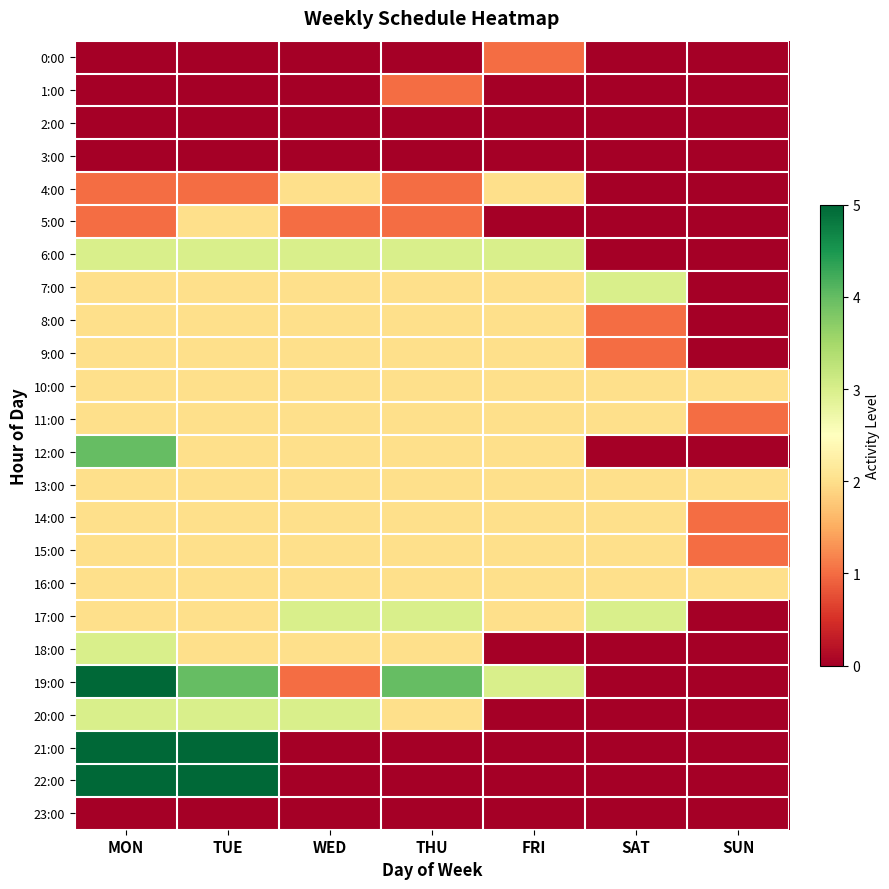

Reading left to right, what are all the values shown in this chart?

0:00: MON=0	TUE=0	WED=0	THU=0	FRI=1	SAT=0	SUN=0
1:00: MON=0	TUE=0	WED=0	THU=1	FRI=0	SAT=0	SUN=0
2:00: MON=0	TUE=0	WED=0	THU=0	FRI=0	SAT=0	SUN=0
3:00: MON=0	TUE=0	WED=0	THU=0	FRI=0	SAT=0	SUN=0
4:00: MON=1	TUE=1	WED=2	THU=1	FRI=2	SAT=0	SUN=0
5:00: MON=1	TUE=2	WED=1	THU=1	FRI=0	SAT=0	SUN=0
6:00: MON=3	TUE=3	WED=3	THU=3	FRI=3	SAT=0	SUN=0
7:00: MON=2	TUE=2	WED=2	THU=2	FRI=2	SAT=3	SUN=0
8:00: MON=2	TUE=2	WED=2	THU=2	FRI=2	SAT=1	SUN=0
9:00: MON=2	TUE=2	WED=2	THU=2	FRI=2	SAT=1	SUN=0
10:00: MON=2	TUE=2	WED=2	THU=2	FRI=2	SAT=2	SUN=2
11:00: MON=2	TUE=2	WED=2	THU=2	FRI=2	SAT=2	SUN=1
12:00: MON=4	TUE=2	WED=2	THU=2	FRI=2	SAT=0	SUN=0
13:00: MON=2	TUE=2	WED=2	THU=2	FRI=2	SAT=2	SUN=2
14:00: MON=2	TUE=2	WED=2	THU=2	FRI=2	SAT=2	SUN=1
15:00: MON=2	TUE=2	WED=2	THU=2	FRI=2	SAT=2	SUN=1
16:00: MON=2	TUE=2	WED=2	THU=2	FRI=2	SAT=2	SUN=2
17:00: MON=2	TUE=2	WED=3	THU=3	FRI=2	SAT=3	SUN=0
18:00: MON=3	TUE=2	WED=2	THU=2	FRI=0	SAT=0	SUN=0
19:00: MON=5	TUE=4	WED=1	THU=4	FRI=3	SAT=0	SUN=0
20:00: MON=3	TUE=3	WED=3	THU=2	FRI=0	SAT=0	SUN=0
21:00: MON=5	TUE=5	WED=0	THU=0	FRI=0	SAT=0	SUN=0
22:00: MON=5	TUE=5	WED=0	THU=0	FRI=0	SAT=0	SUN=0
23:00: MON=0	TUE=0	WED=0	THU=0	FRI=0	SAT=0	SUN=0